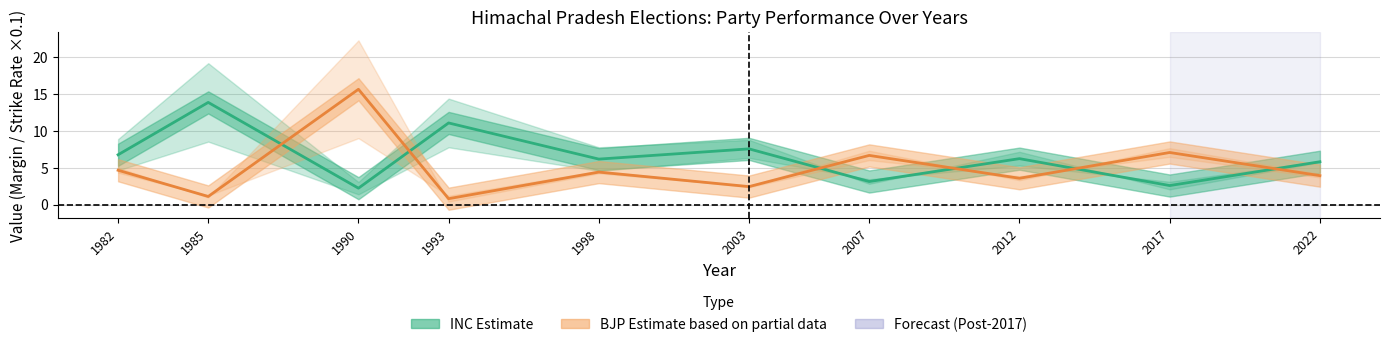

At which label is INC Avg (center) closest to 8?

2003